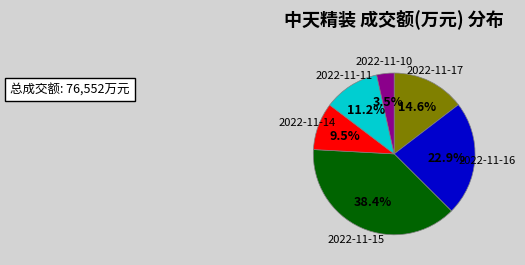

Is 2022-11-15 the majority of the pie?

No